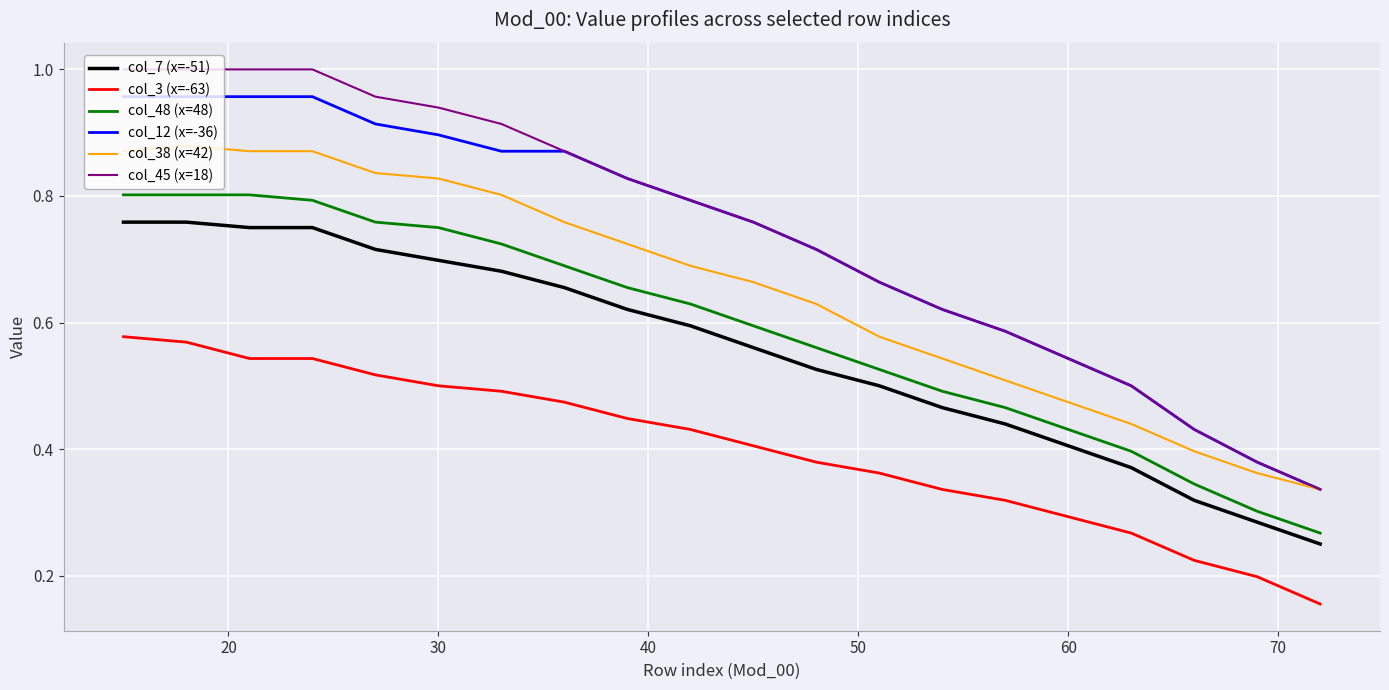

Which series has the largest total across all categories?

col_45 (x=18)